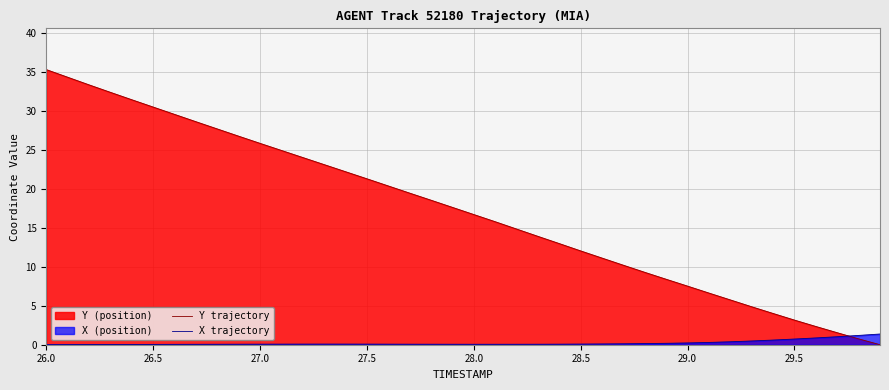

Which series has the widest spread of values?

Y trajectory